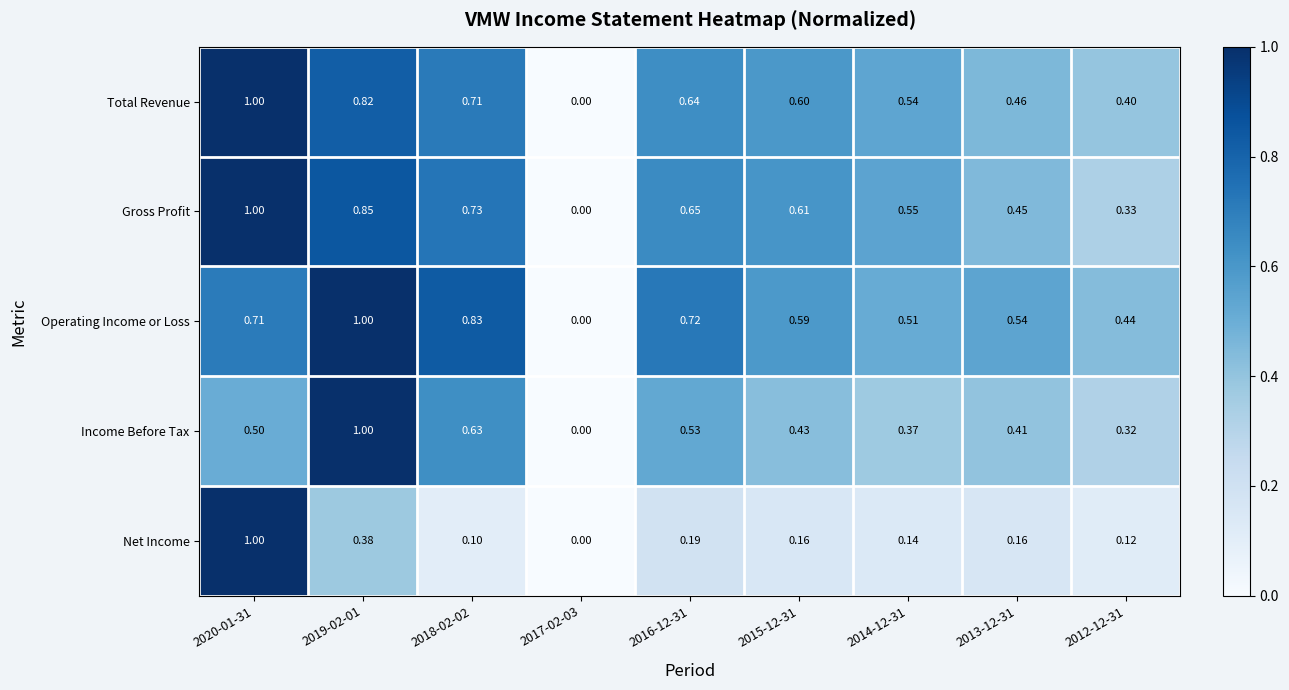

Which series changed the most between 2015-12-31 and 2012-12-31?

Gross Profit